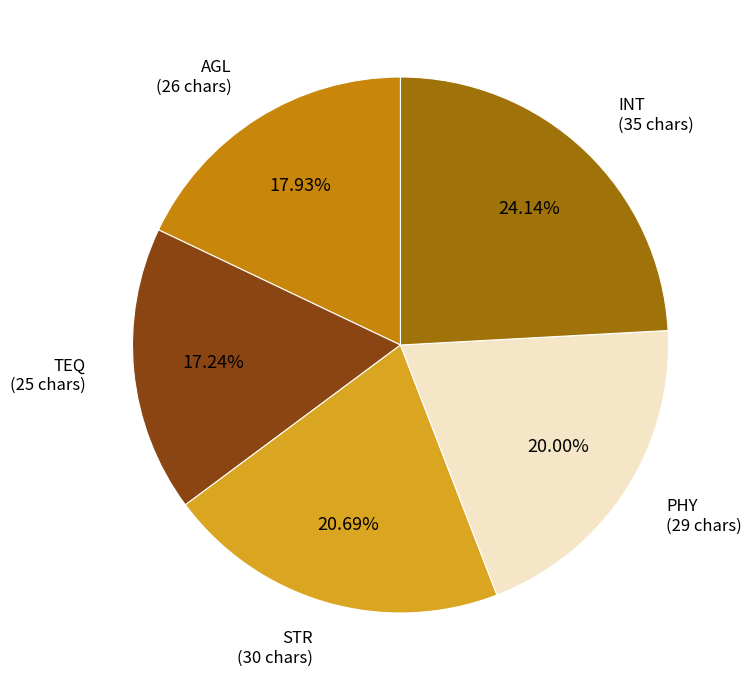

Which has a higher value, AGL or INT?

INT